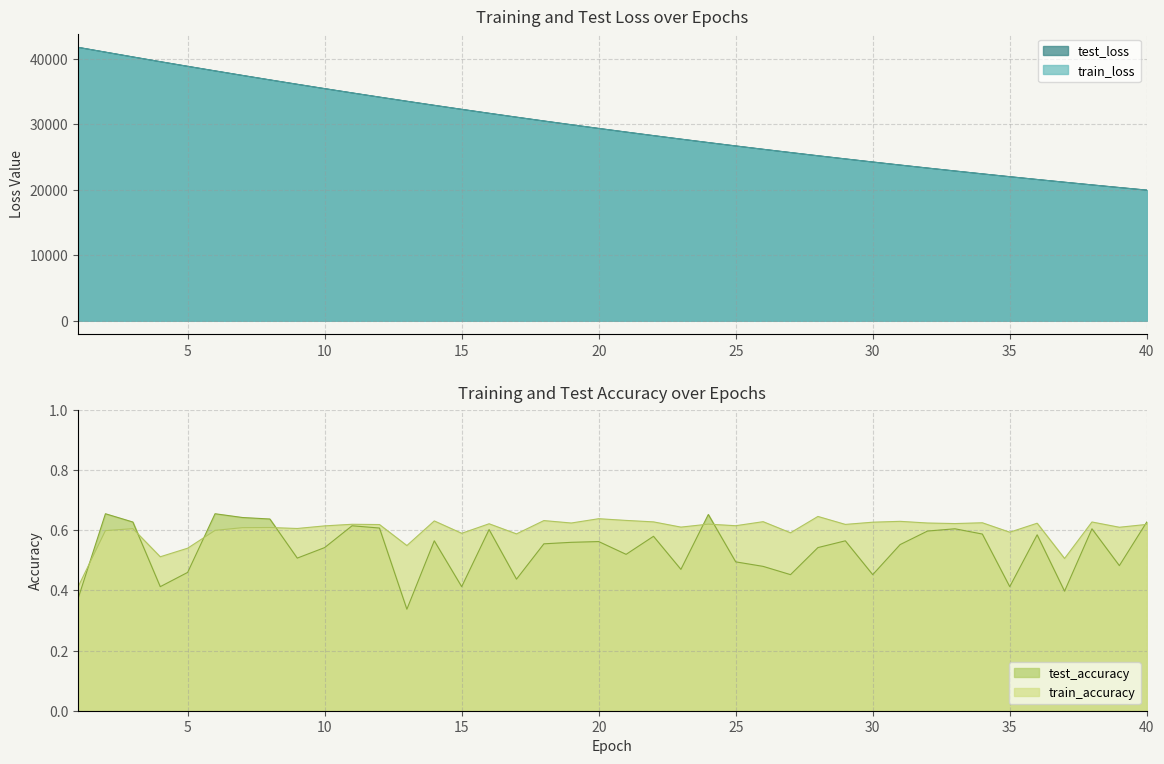

What are all the series names shown in the legend?

test_loss, train_loss, test_accuracy, train_accuracy